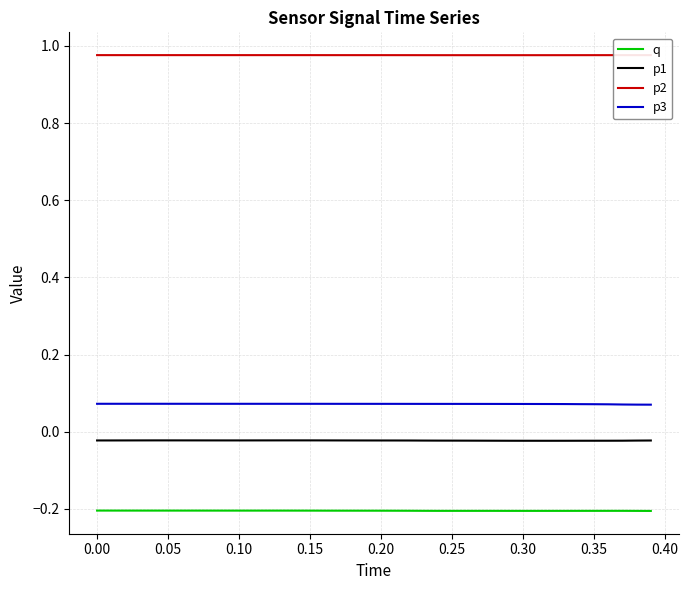

Which series has the largest total across all categories?

p2